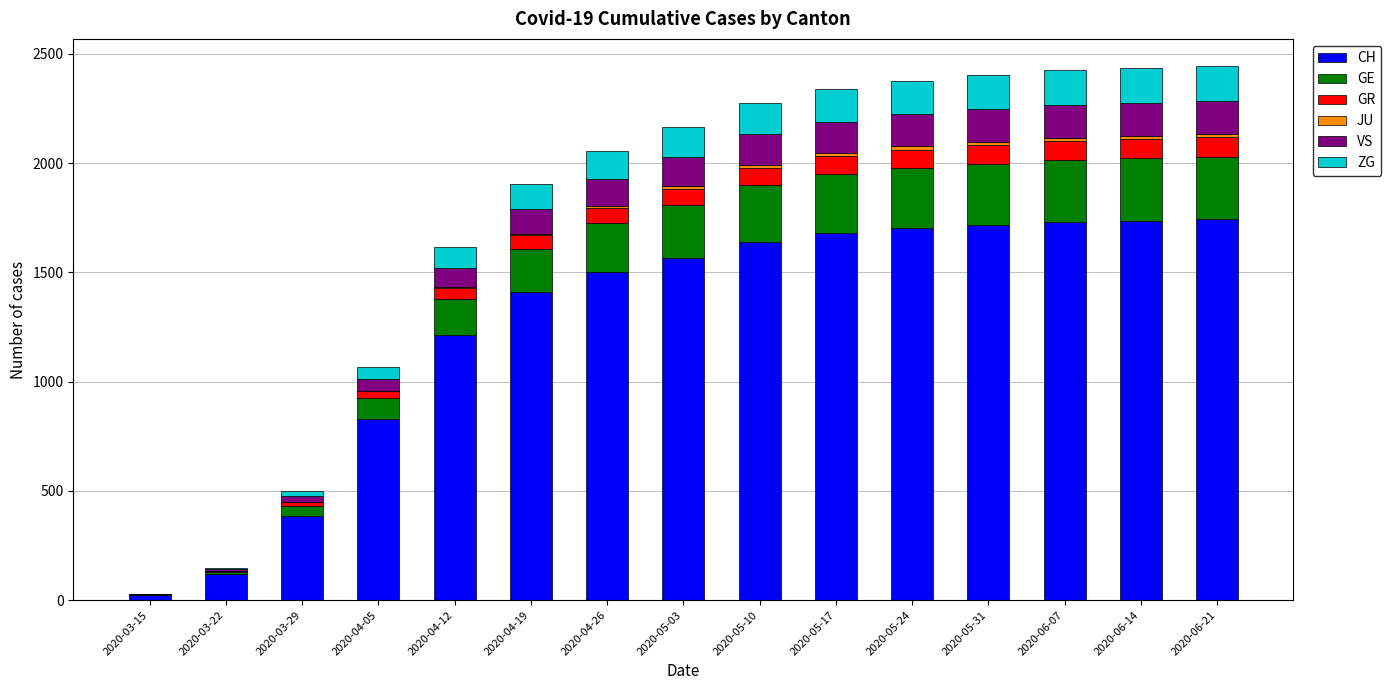

How many categories are shown in the chart?

15